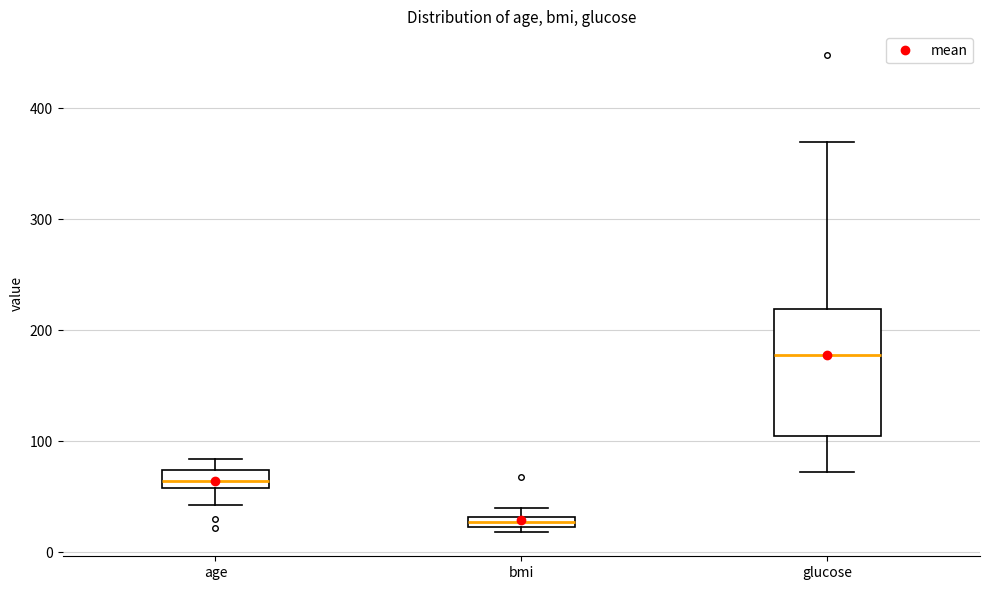

Which box is the tallest, from its lower edge to its upper edge?

glucose